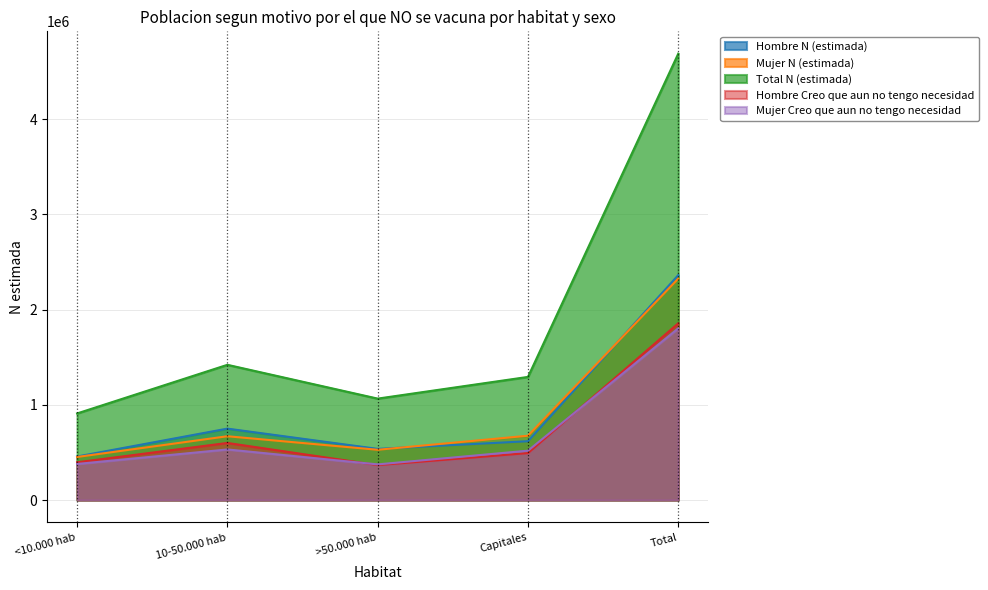

Reading right to left, extract all data points from this chart.

Hombre N (estimada): Total=2362527	Capitales=617755	>50.000 hab=537395	10-50.000 hab=750215	<10.000 hab=457161
Mujer N (estimada): Total=2326121	Capitales=675618	>50.000 hab=527981	10-50.000 hab=670159	<10.000 hab=452363
Total N (estimada): Total=4688648	Capitales=1293373	>50.000 hab=1065376	10-50.000 hab=1420374	<10.000 hab=909524
Hombre Creo que aun no tengo necesidad: Total=1856456	Capitales=493282	>50.000 hab=366924	10-50.000 hab=599599	<10.000 hab=396650
Mujer Creo que aun no tengo necesidad: Total=1803249	Capitales=518553	>50.000 hab=374420	10-50.000 hab=531279	<10.000 hab=378997